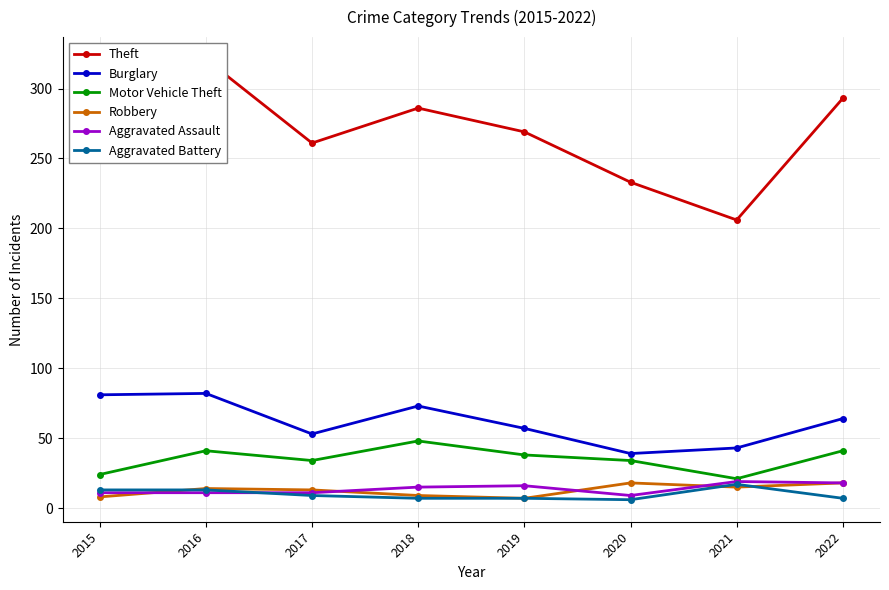

Which series has the largest total across all categories?

Theft